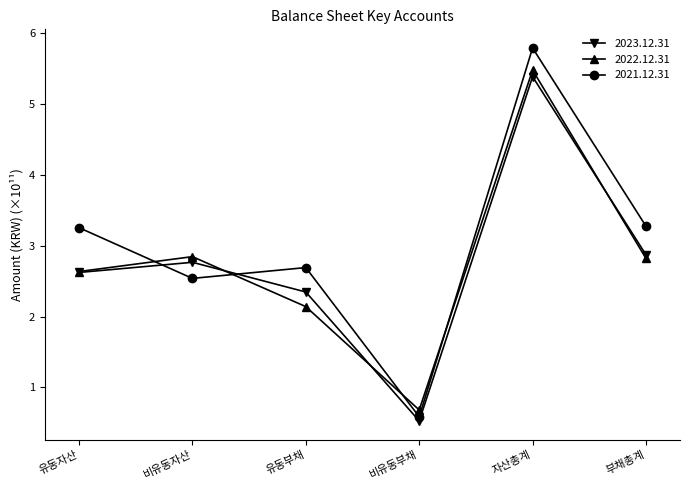

At which label does 2021.12.31 first exceed 3?

유동자산